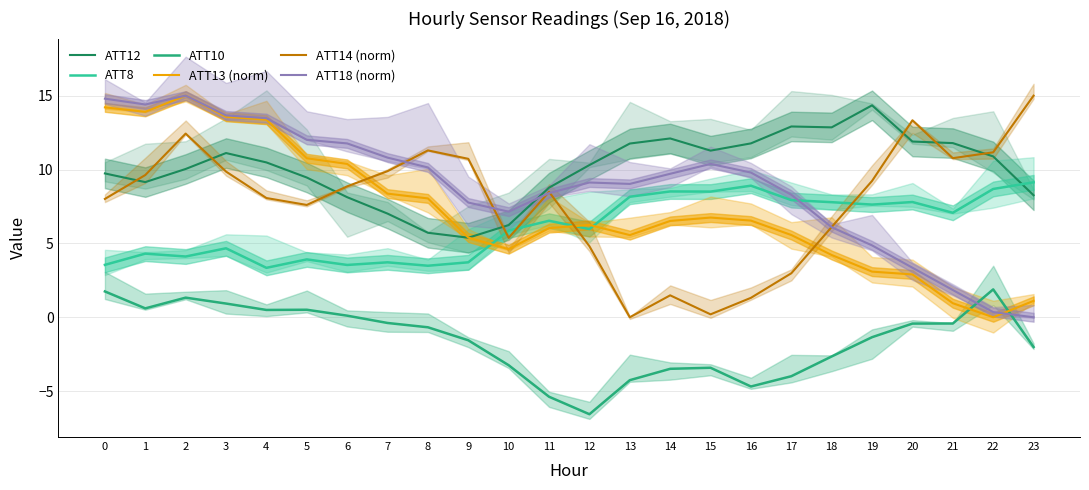

What is the sum of all ATT8 values?

146.8